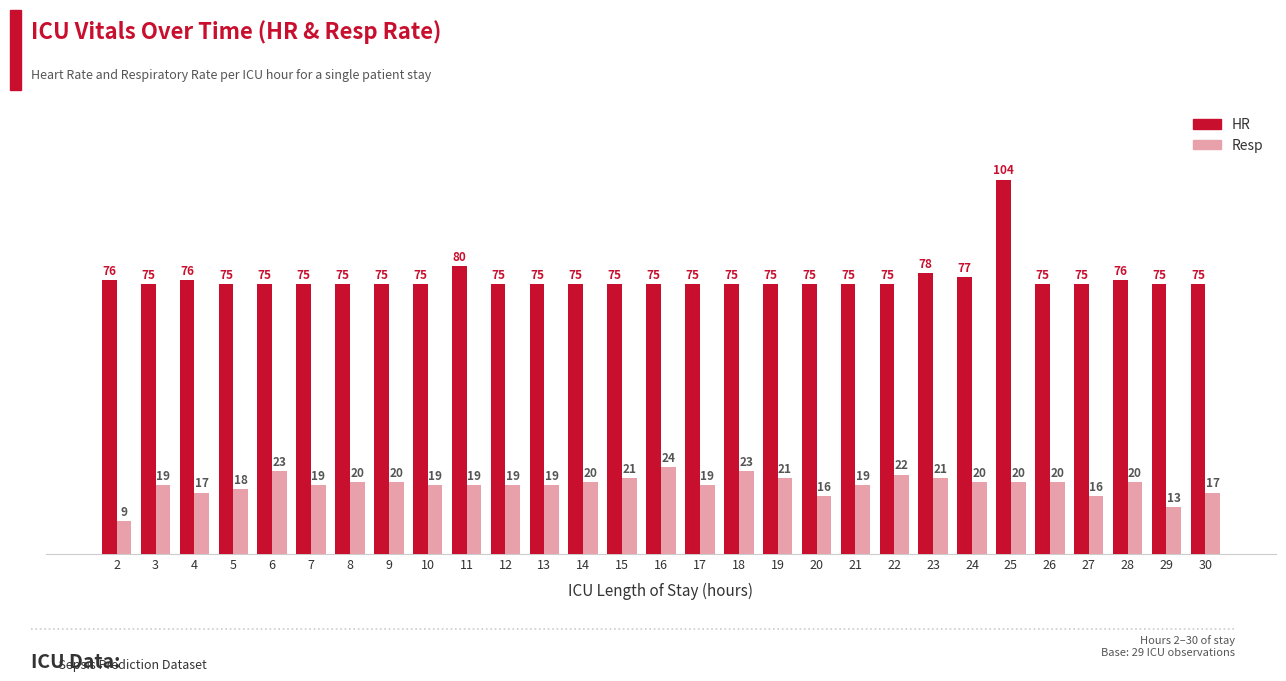

Which series has the largest total across all categories?

HR